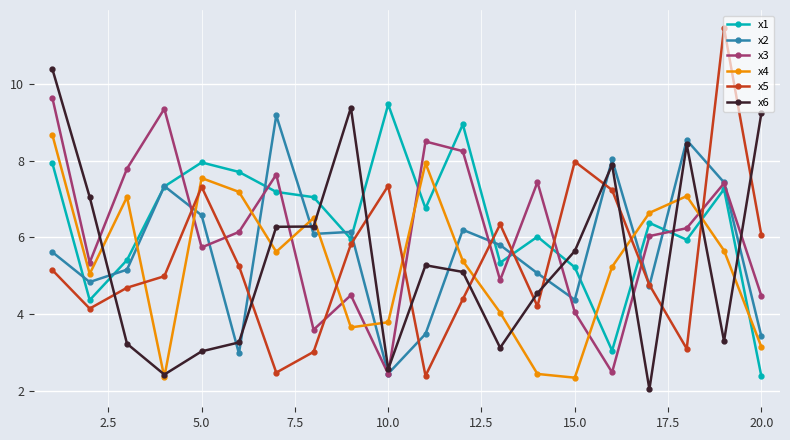

What is the greatest value displayed?

11.5